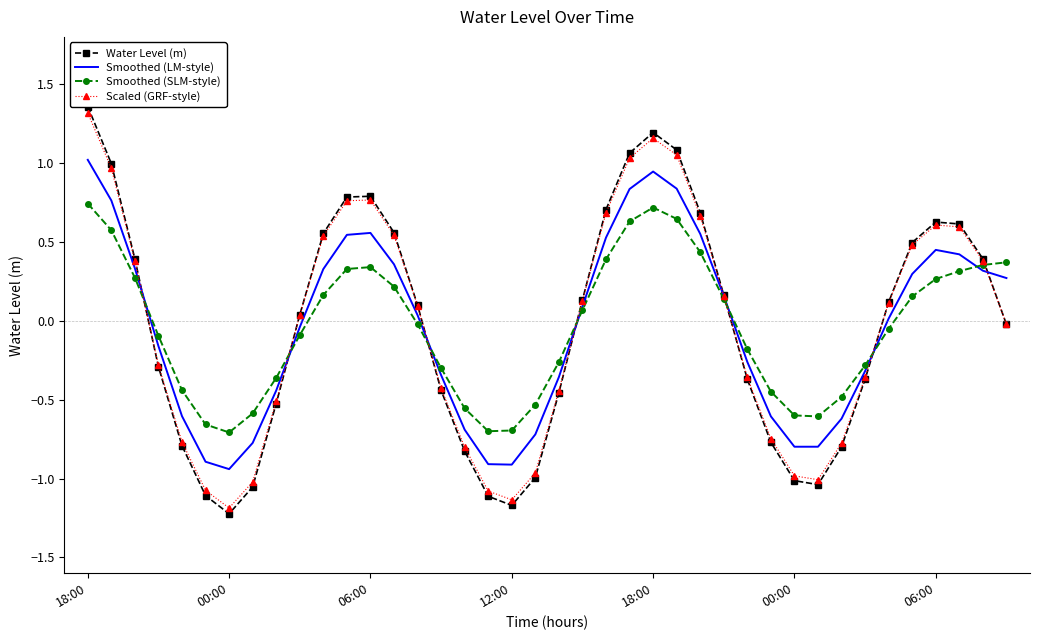

Reading left to right, transcribe all the data shown in this chart.

Water Level (m): 1.4	1.0	0.4	-0.3	-0.8	-1.1	-1.2	-1.1	-0.5	0.0	0.6	0.8	0.8	0.6	0.1	-0.4	-0.8	-1.1	-1.2	-1.0	-0.5	0.1	0.7	1.1	1.2	1.1	0.7	0.2	-0.4	-0.8	-1.0	-1.0	-0.8	-0.4	0.1	0.5	0.6	0.6	0.4	-0.0
Smoothed (LM-style): 1.0	0.8	0.3	-0.2	-0.6	-0.9	-0.9	-0.8	-0.4	-0.0	0.3	0.5	0.6	0.4	0.0	-0.3	-0.7	-0.9	-0.9	-0.7	-0.4	0.1	0.5	0.8	0.9	0.8	0.6	0.2	-0.3	-0.6	-0.8	-0.8	-0.6	-0.3	0.0	0.3	0.4	0.4	0.3	0.3
Smoothed (SLM-style): 0.7	0.6	0.3	-0.1	-0.4	-0.7	-0.7	-0.6	-0.4	-0.1	0.2	0.3	0.3	0.2	-0.0	-0.3	-0.6	-0.7	-0.7	-0.5	-0.3	0.1	0.4	0.6	0.7	0.6	0.4	0.1	-0.2	-0.4	-0.6	-0.6	-0.5	-0.3	-0.1	0.2	0.3	0.3	0.4	0.4
Scaled (GRF-style): 1.3	1.0	0.4	-0.3	-0.8	-1.1	-1.2	-1.0	-0.5	0.0	0.5	0.8	0.8	0.5	0.1	-0.4	-0.8	-1.1	-1.1	-1.0	-0.4	0.1	0.7	1.0	1.2	1.1	0.7	0.2	-0.4	-0.7	-1.0	-1.0	-0.8	-0.4	0.1	0.5	0.6	0.6	0.4	-0.0